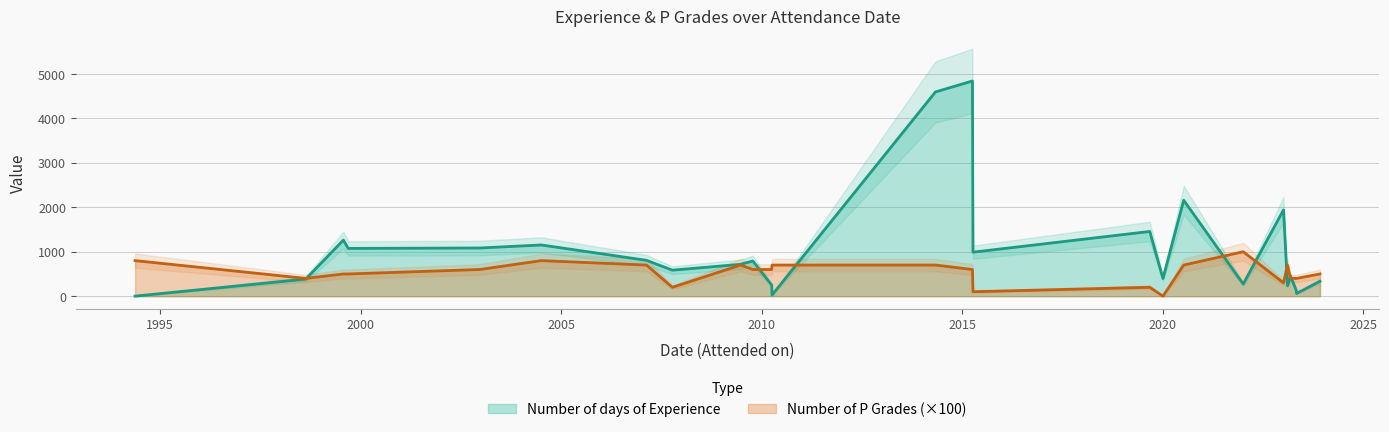

What is the label of the 24th point from the right?

1998-08-19